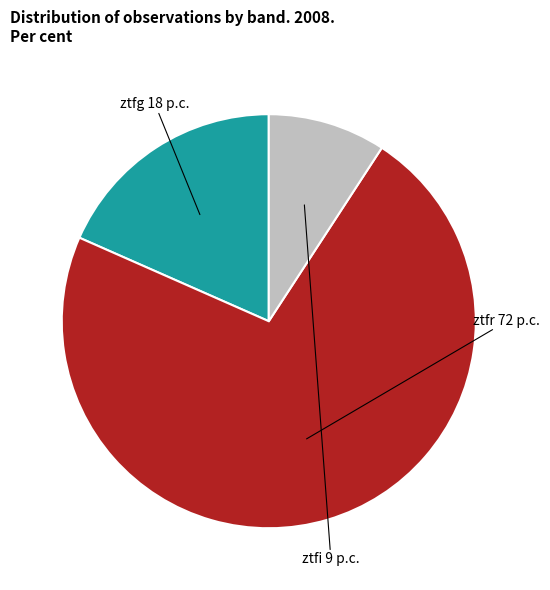

What is the largest slice in the pie chart?

ztfr